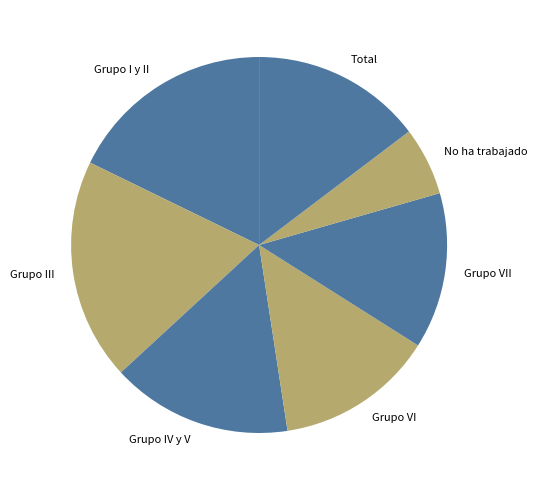

Which category has the biggest portion of the pie?

Grupo III